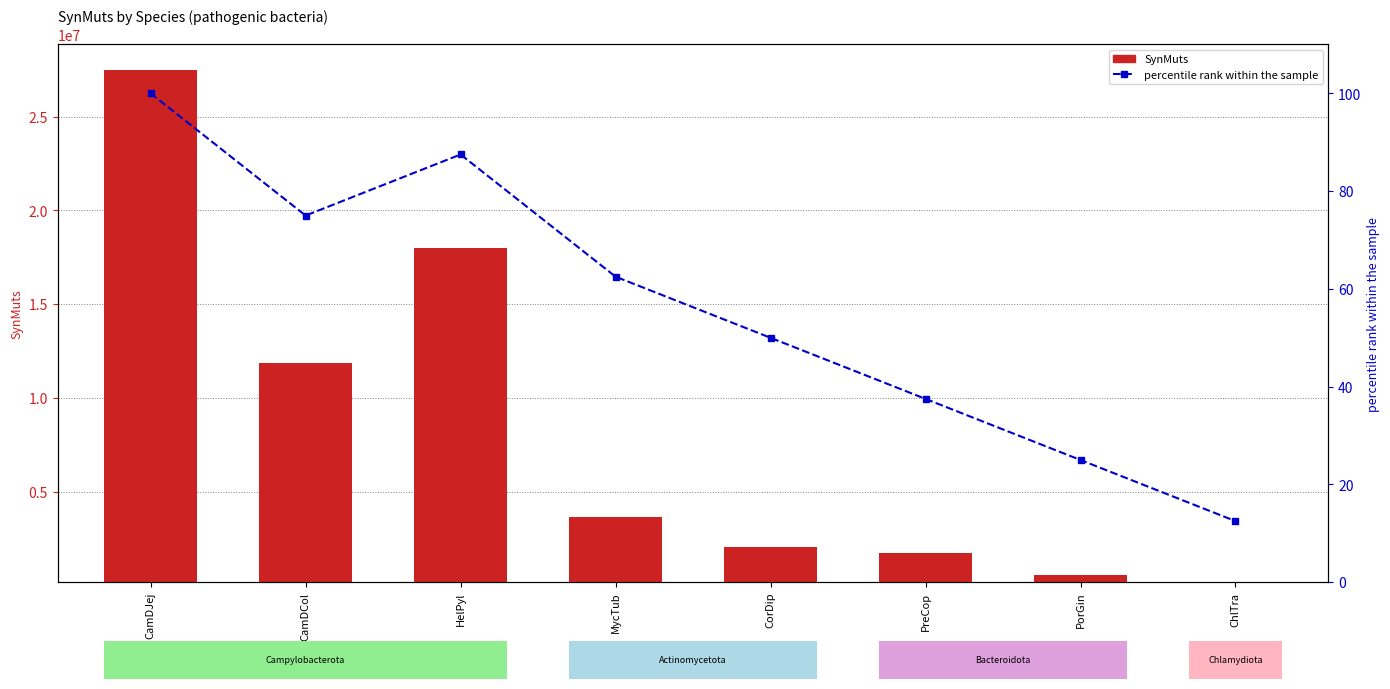

List the series in order of their overall mean, lowest first.

percentile rank within the sample, SynMuts